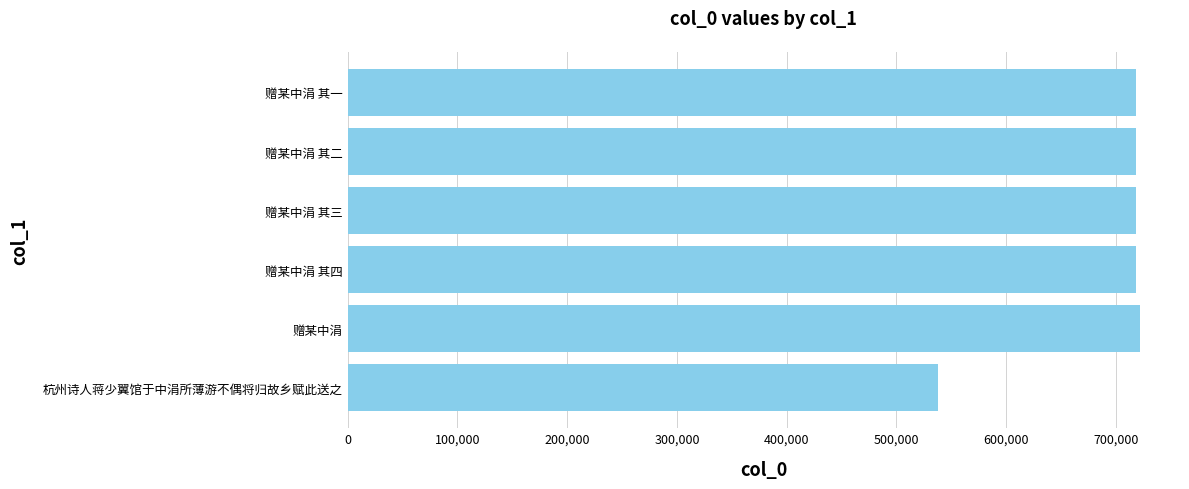

Between 杭州诗人蒋少翼馆于中涓所薄游不偶将归故乡赋此送之 and 赠某中涓 其三, which is larger?

赠某中涓 其三